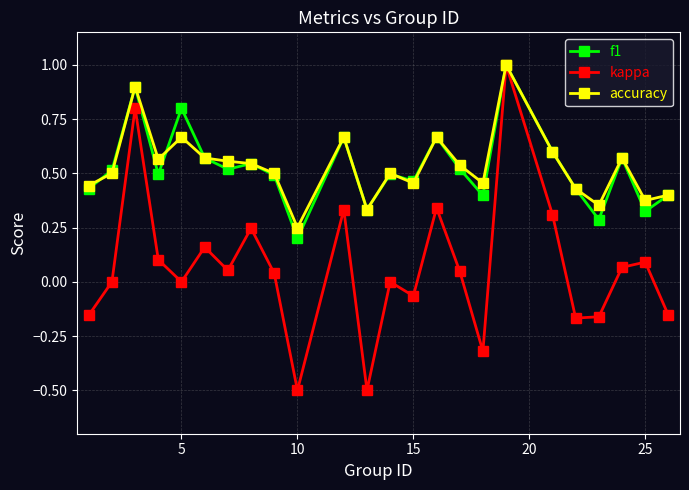

Which series has the widest spread of values?

kappa